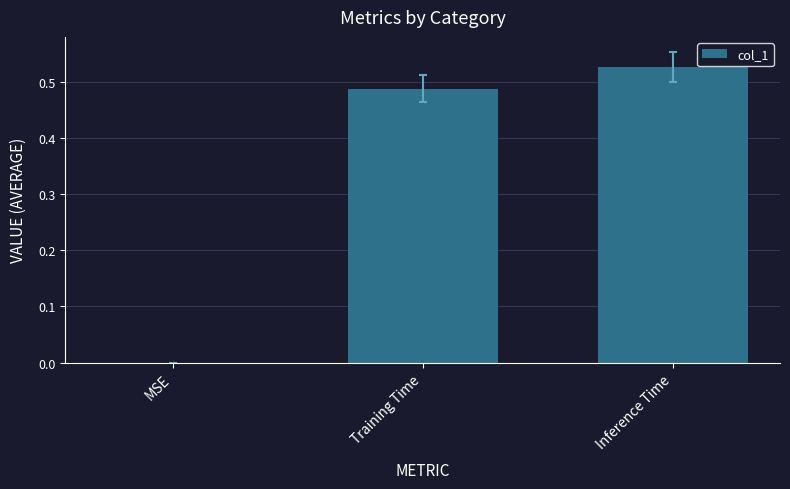

Which category has the highest value across all series?

Inference Time